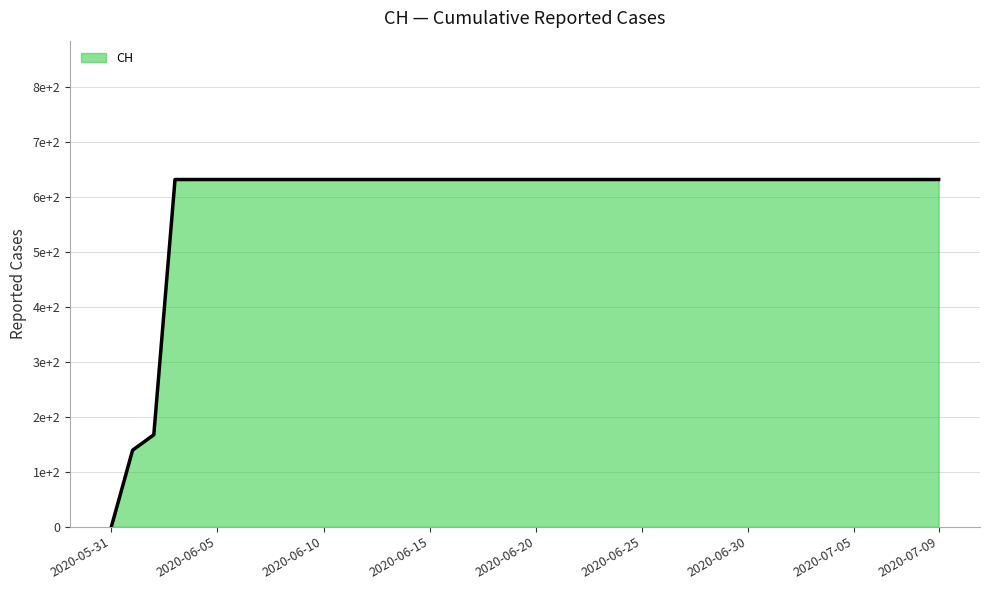

Does the chart display data point markers on the line(s)?

No